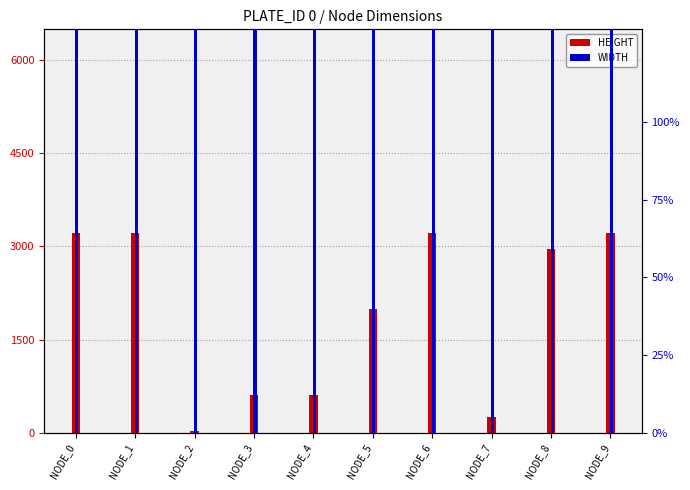

How many bars are there in each group?

2